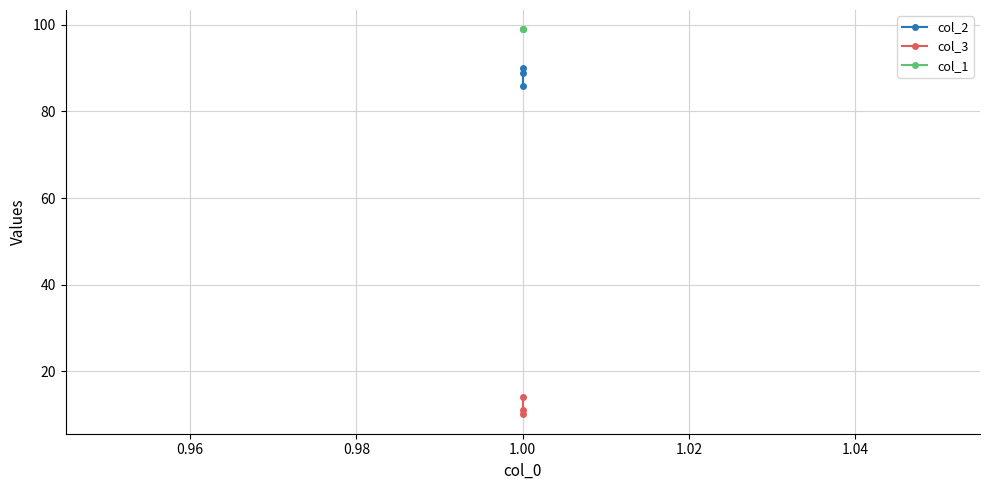

Count the number of categories in the chart.

3